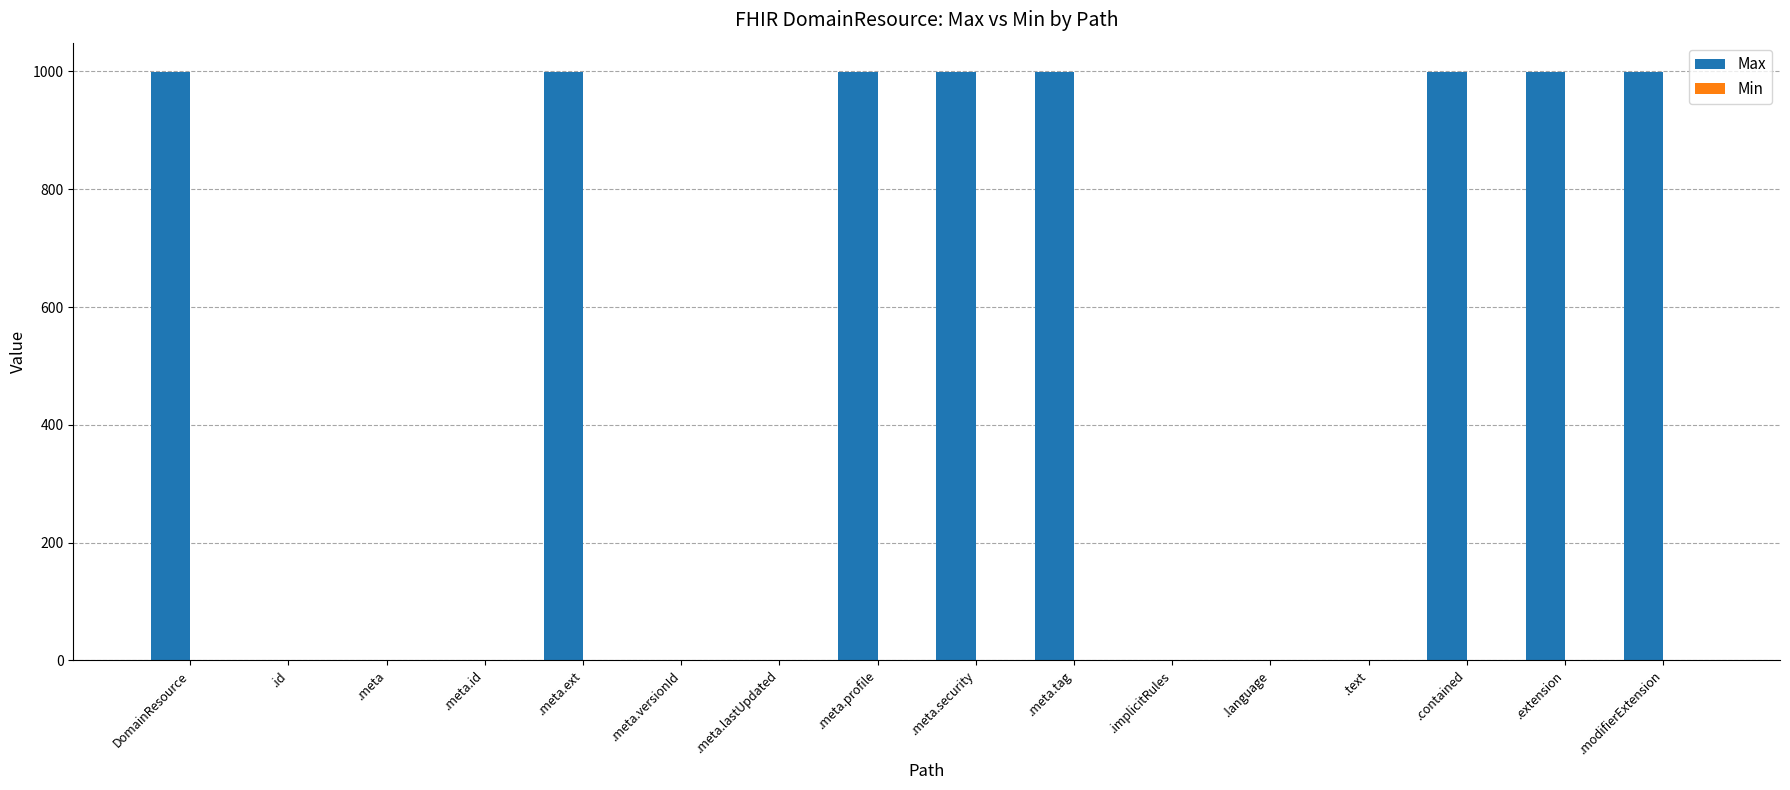

True or false: the data shows 532 at .modifierExtension.

False